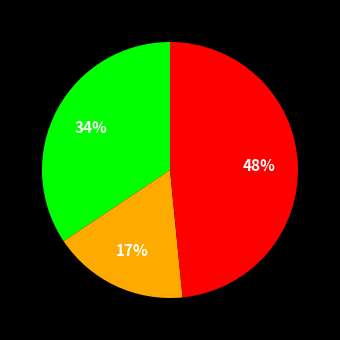

Is there any slice that represents more than half of the pie?

No